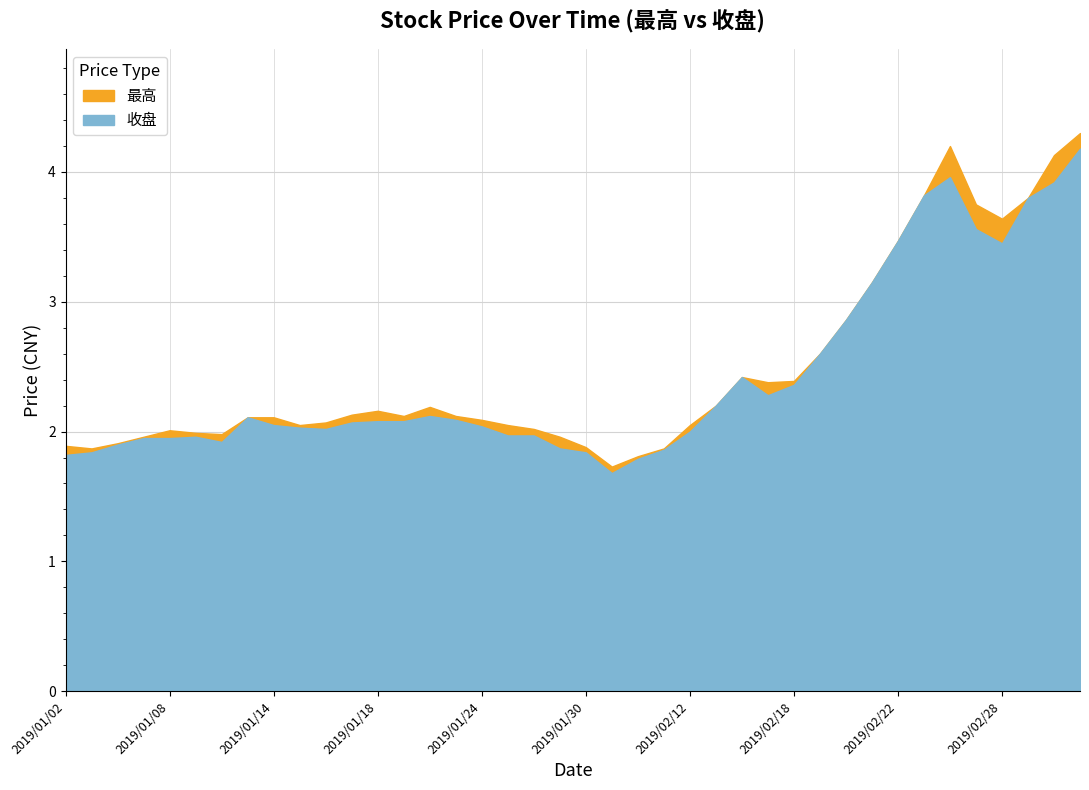

What is the label of the 3rd point from the right?

2019/03/01